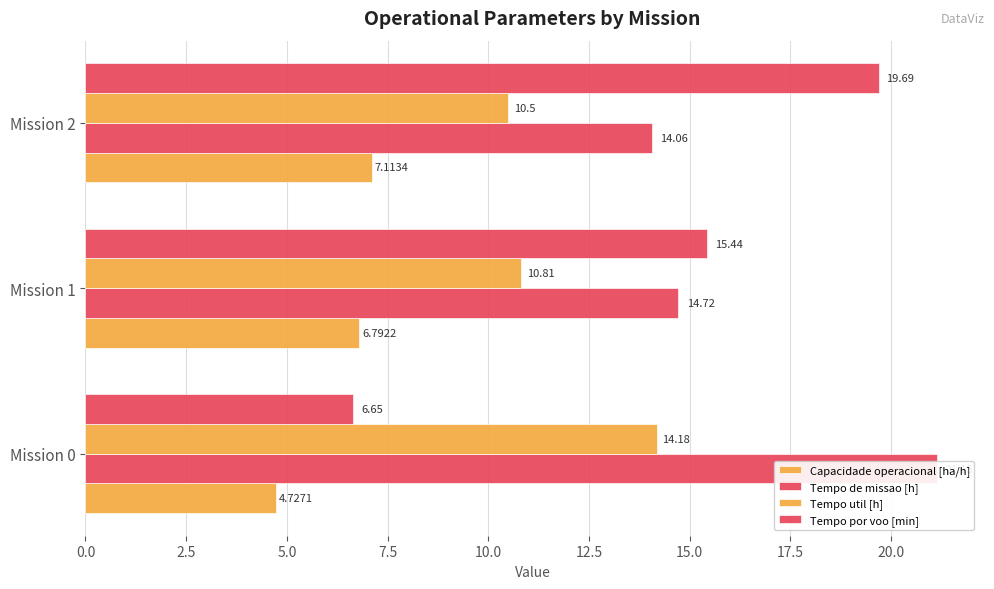

At Mission 2, list the series in order from largest to smallest.

Tempo por voo [min], Tempo de missao [h], Tempo util [h], Capacidade operacional [ha/h]